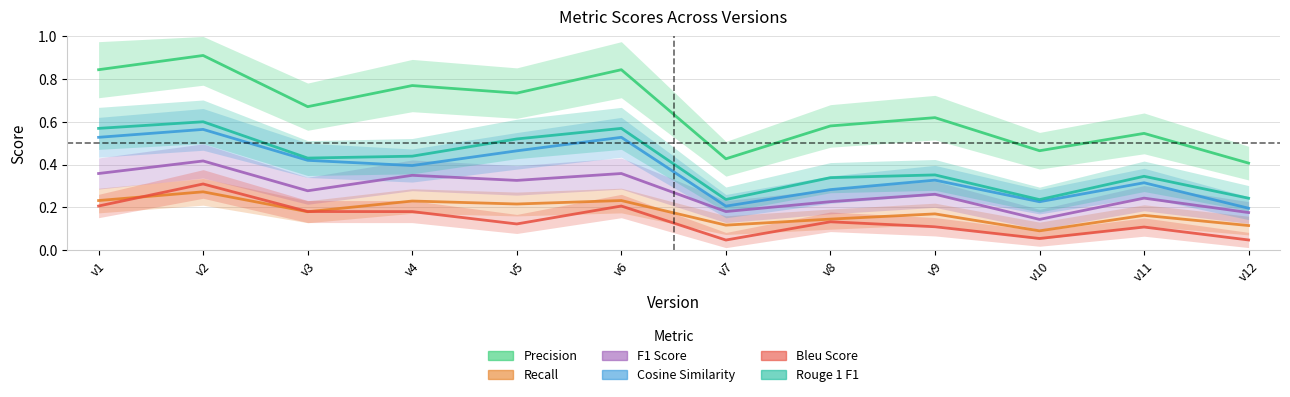

True or false: precision and recall cross at least once.

False